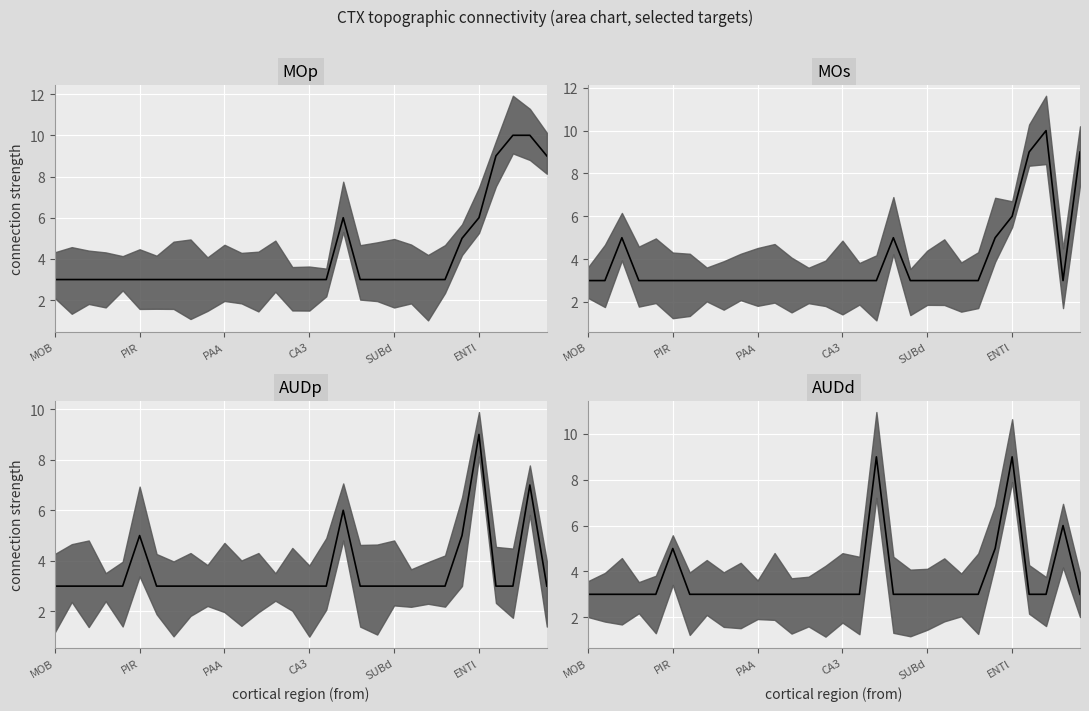

True or false: MOp median and MOs median cross at least once.

True